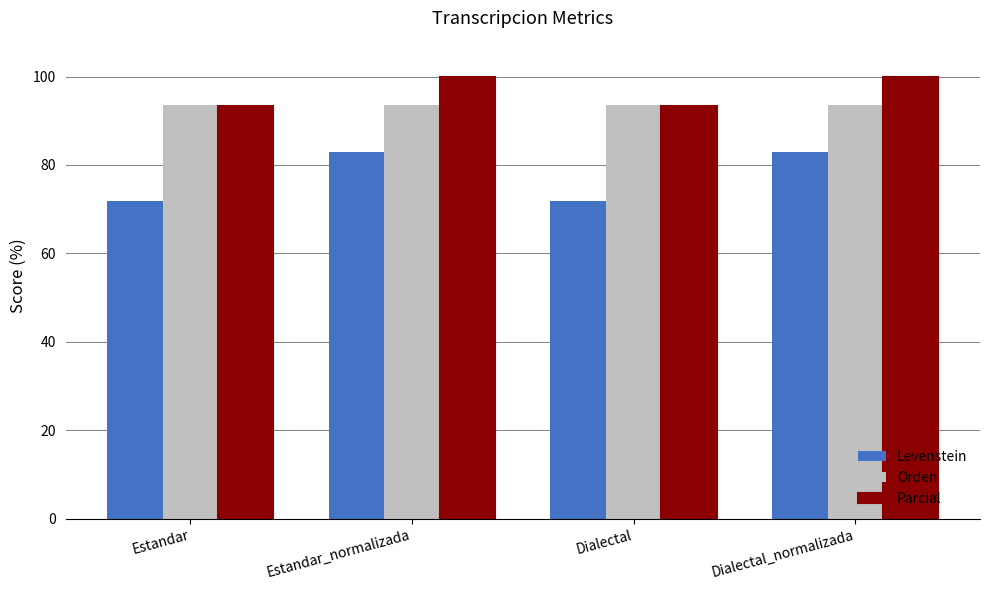

Reading left to right, what are all the values shown in this chart?

Levenstein: 71.8	82.9	71.8	82.9
Orden: 93.5	93.5	93.5	93.5
Parcial: 93.3	100.0	93.3	100.0